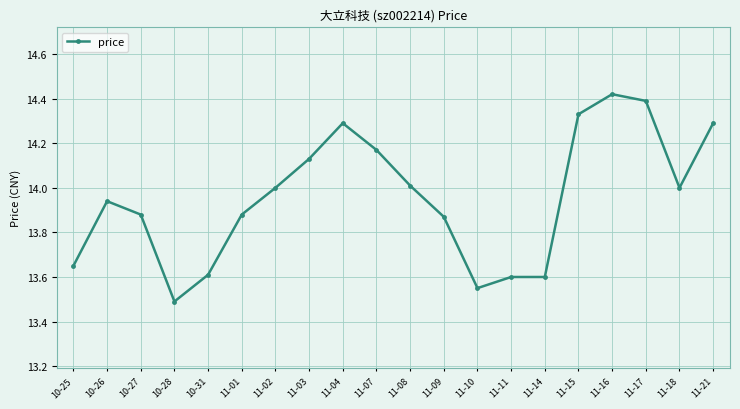

At which label is the value closest to 13?

10-28